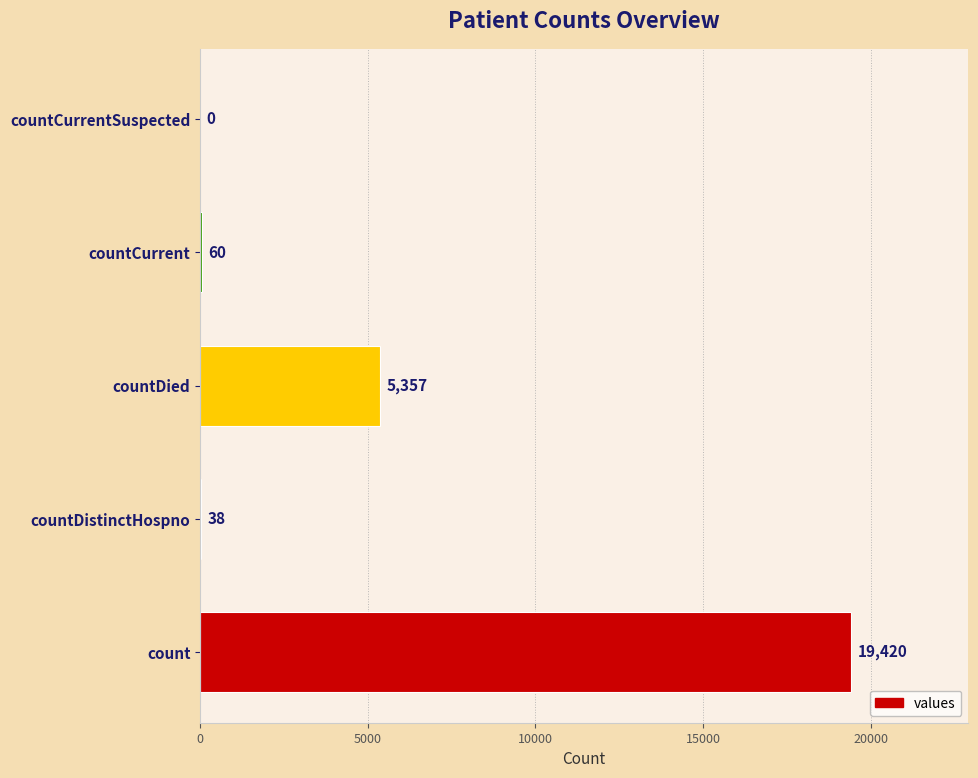

What is the sum of all values?

24875